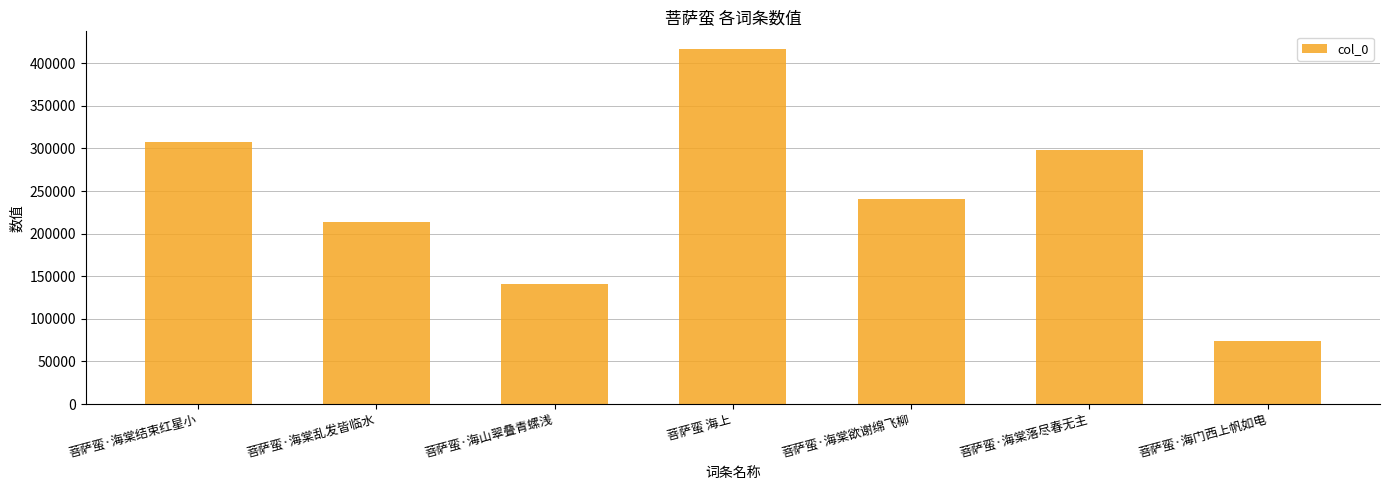

Which has a higher value, 菩萨蛮·海门西上帆如电 or 菩萨蛮 海上?

菩萨蛮 海上